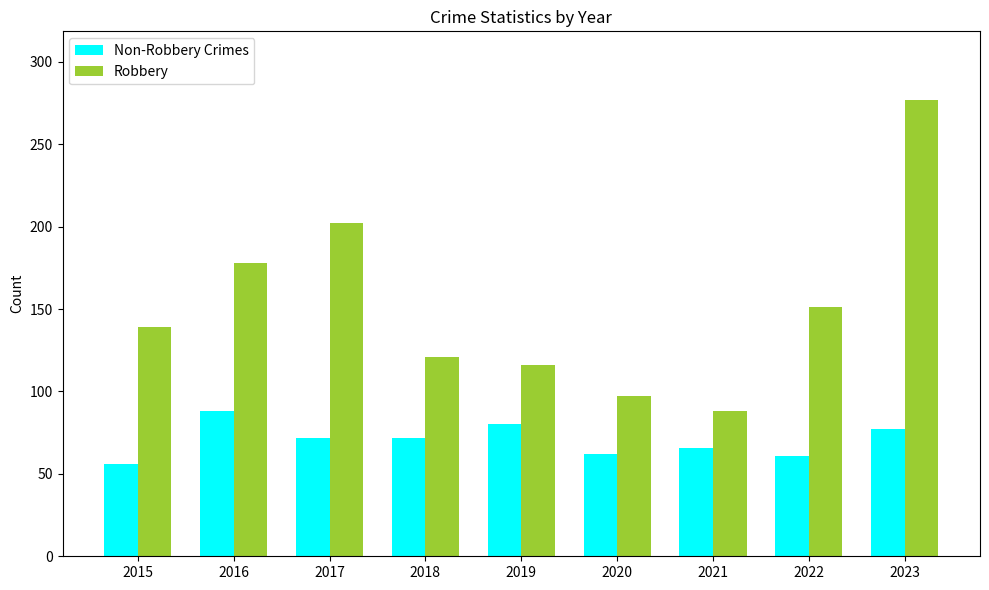

What is the sum of all Non-Robbery Crimes values?

634